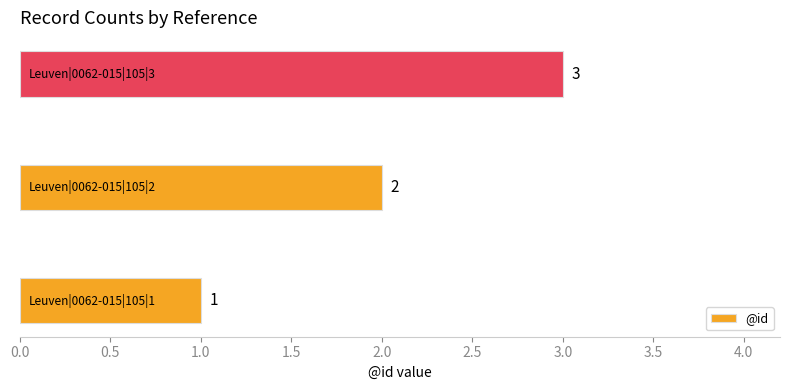

What is the sum of all values?

6